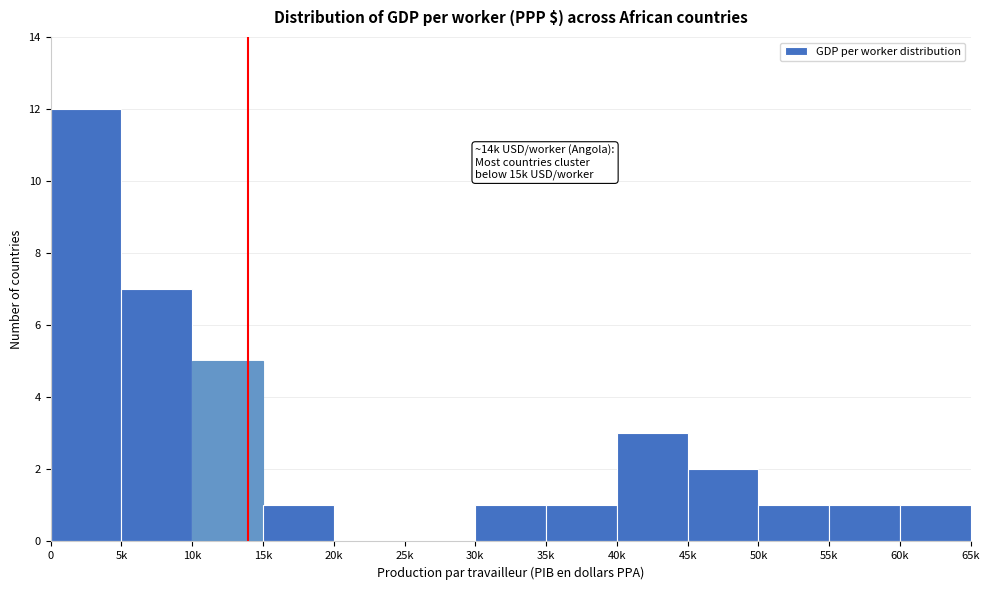

Reading left to right, what are all the values shown in this chart?

0=12	5k=7	10k=5	15k=1	20k=0	25k=0	30k=1	35k=1	40k=3	45k=2	50k=1	55k=1	60k=1